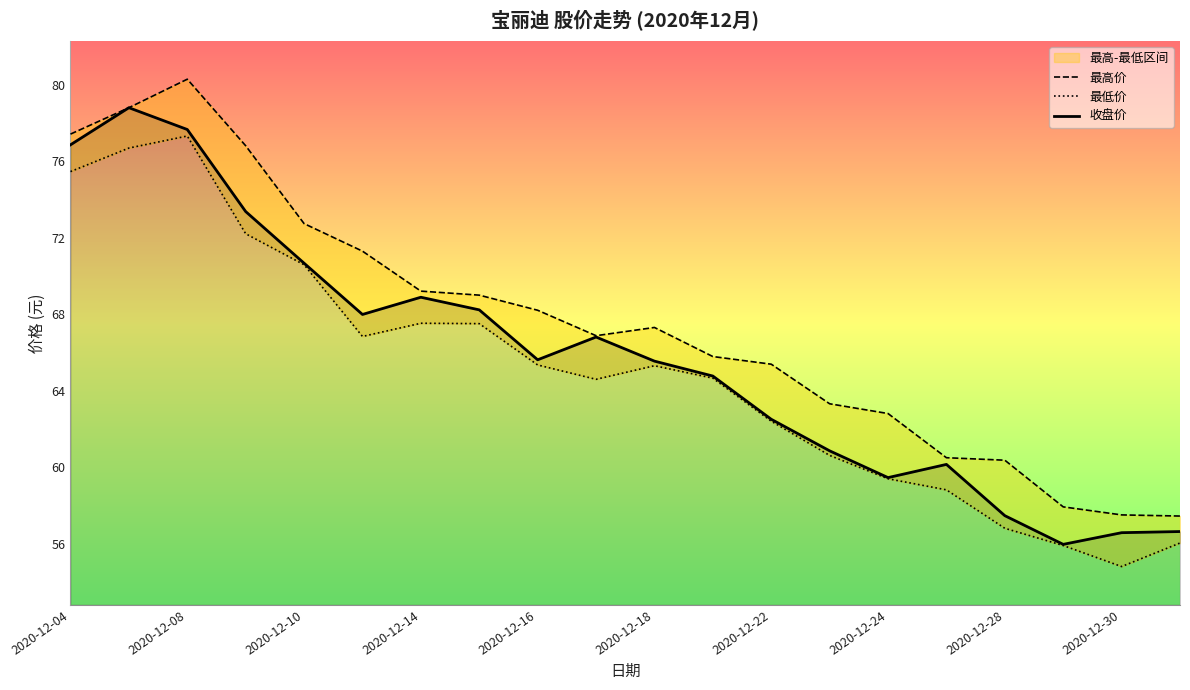

What is the sum of all 最高价 values?

1348.8